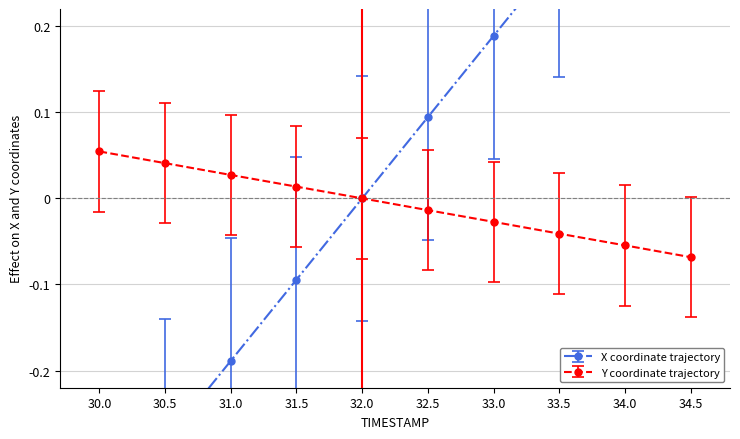

What is the total value across all series at 31.0?

-0.2